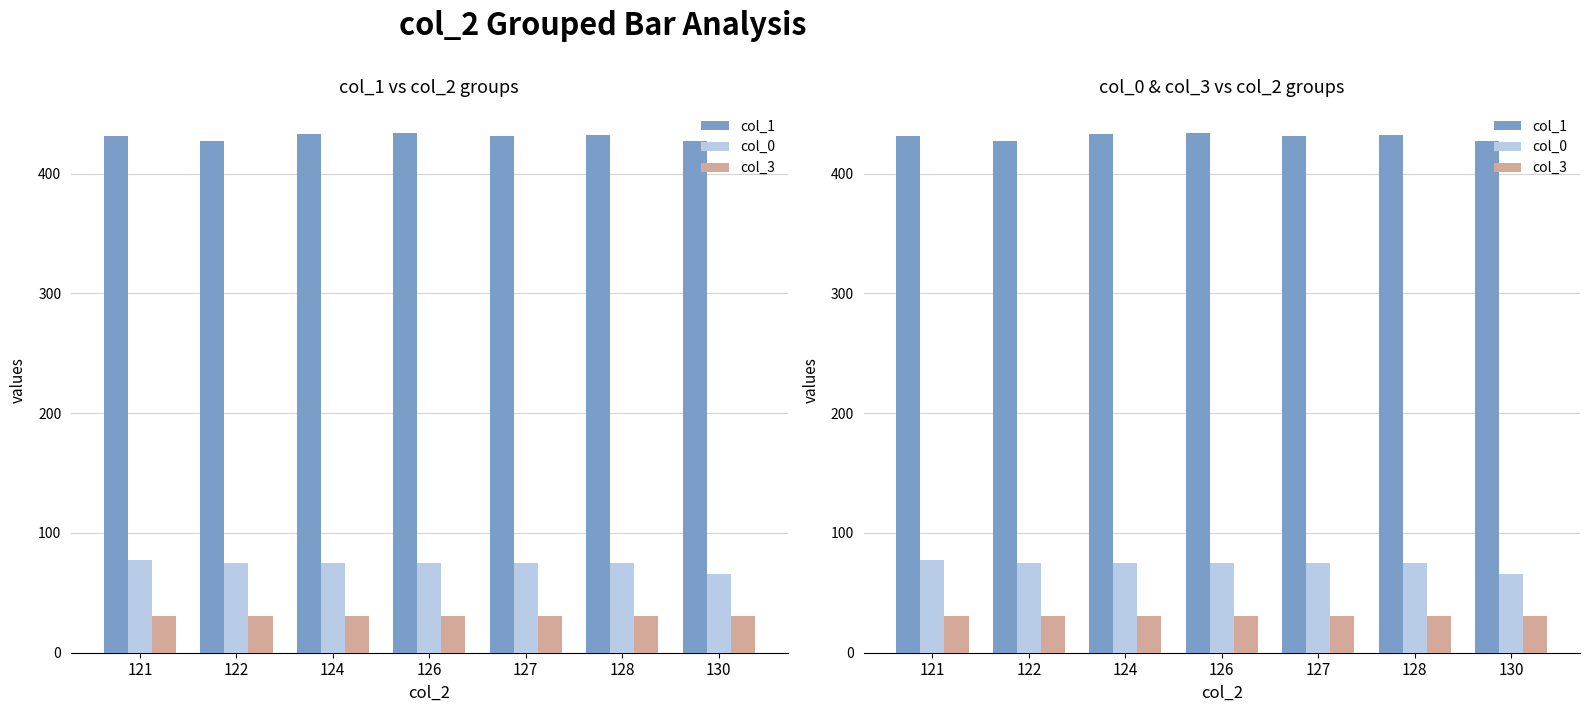

What is the sum of all col_0 values?

518